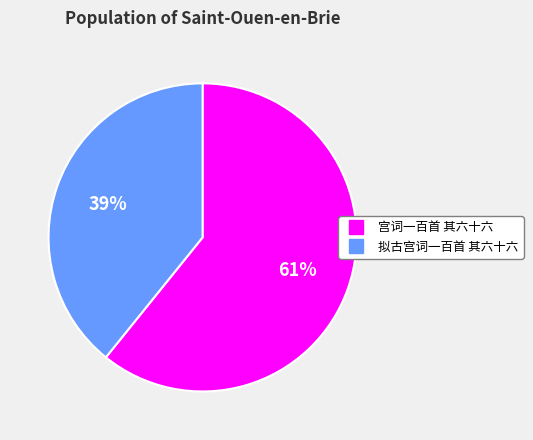

Approximately how many times larger is the value at 宫词一百首 其六十六 compared to 拟古宫词一百首 其六十六?

1.6